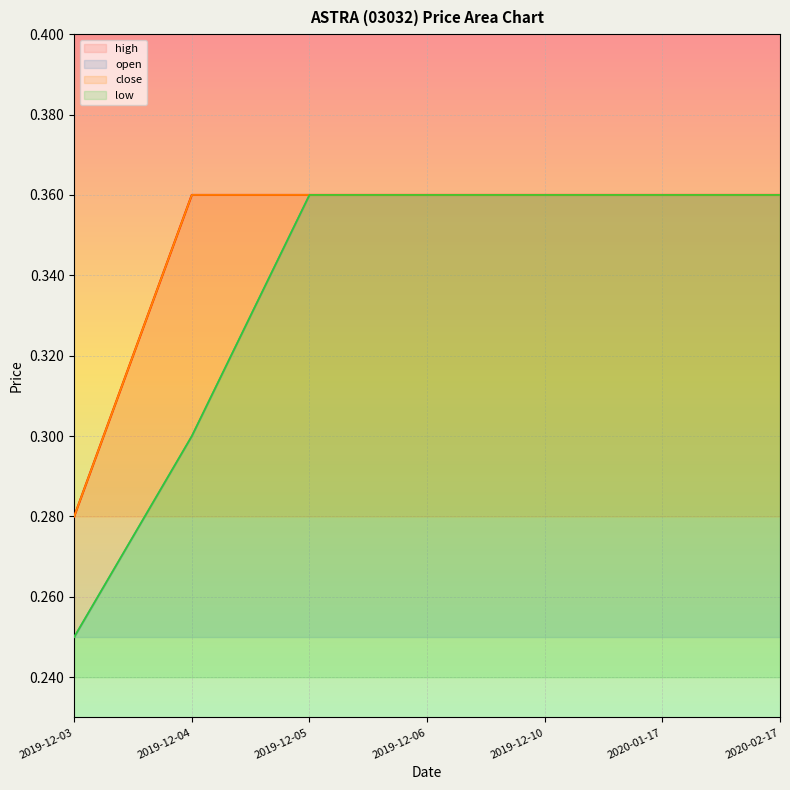

Which series has the largest range (max minus min)?

open